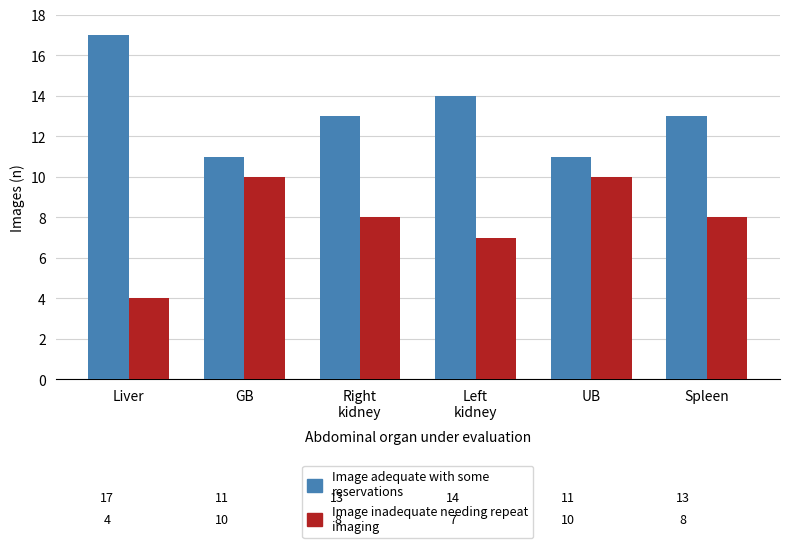

What is the difference between the highest and lowest values at Spleen?

5